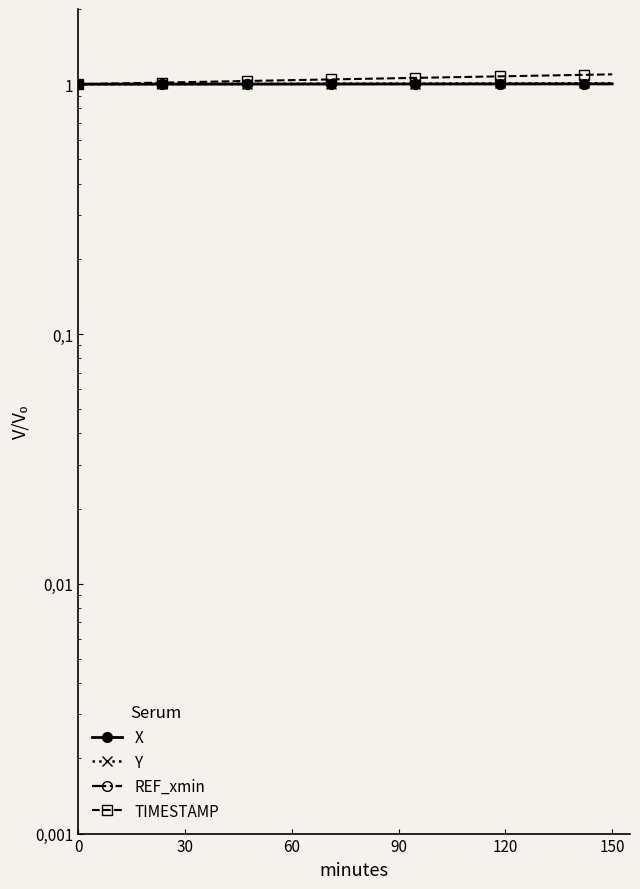

At how many categories does at least one series exceed 1?

19